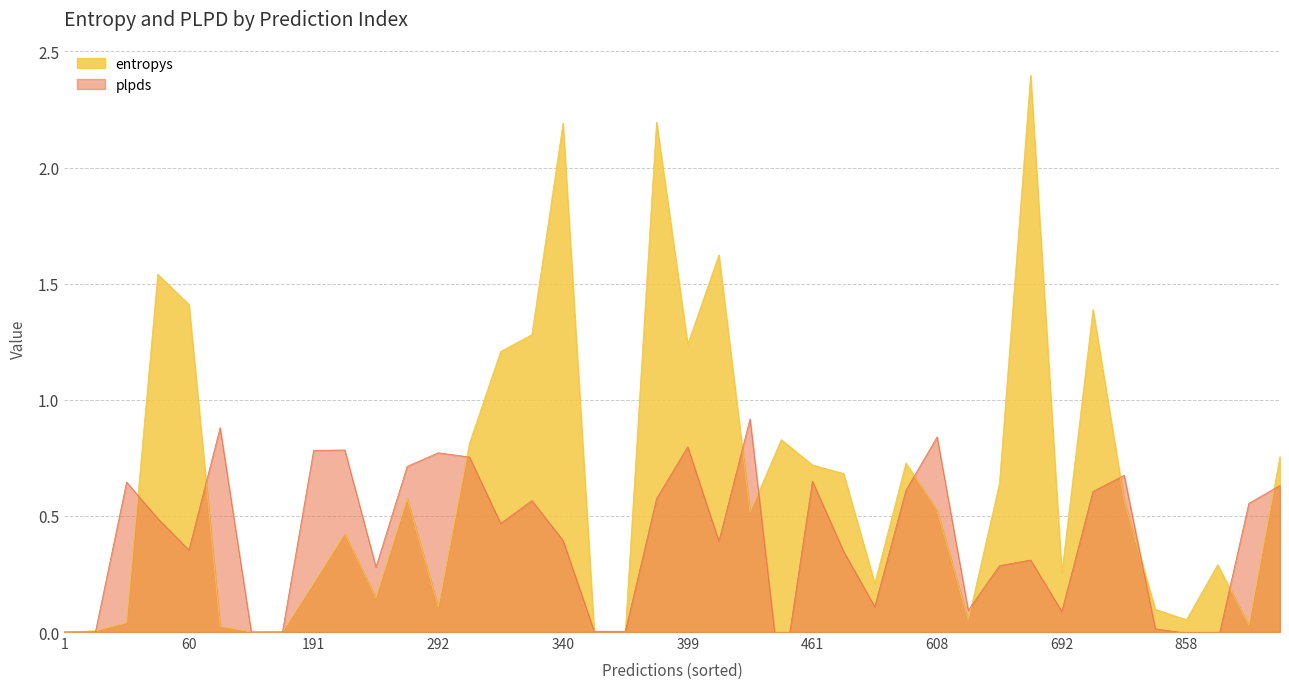

What is the sum of the entropys values at 20 and 14?

1.3